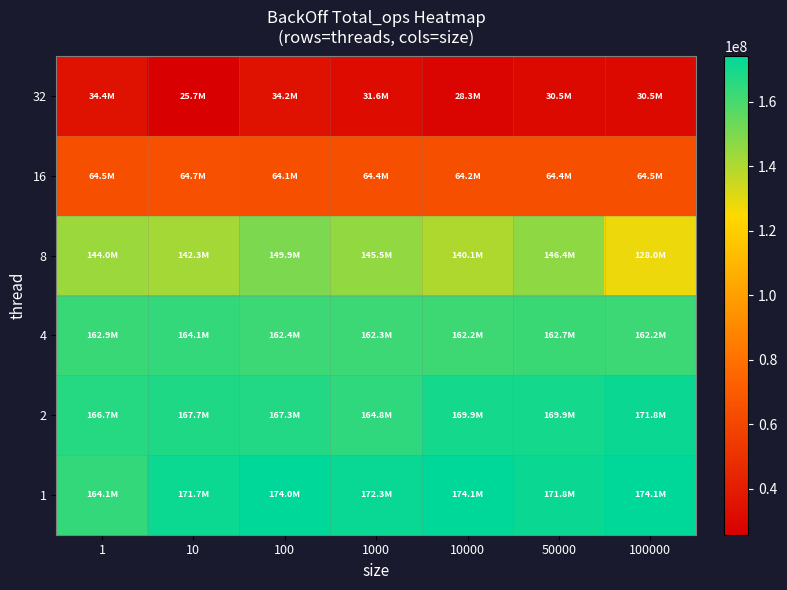

Reading left to right, list all the values displayed in this chart.

32: 1=34374380	10=25749421	100=34152818	1000=31567783	10000=28264121	50000=30529785	100000=30546741
16: 1=64453818	10=64654313	100=64144563	1000=64352055	10000=64177367	50000=64424035	100000=64521550
8: 1=144033847	10=142257450	100=149861787	1000=145499893	10000=140052909	50000=146425368	100000=128038991
4: 1=162911234	10=164093876	100=162428100	1000=162328538	10000=162204549	50000=162736890	100000=162233504
2: 1=166692801	10=167723963	100=167263781	1000=164796581	10000=169910796	50000=169906979	100000=171849669
1: 1=164132429	10=171741038	100=174015659	1000=172264141	10000=174083841	50000=171849669	100000=174083841